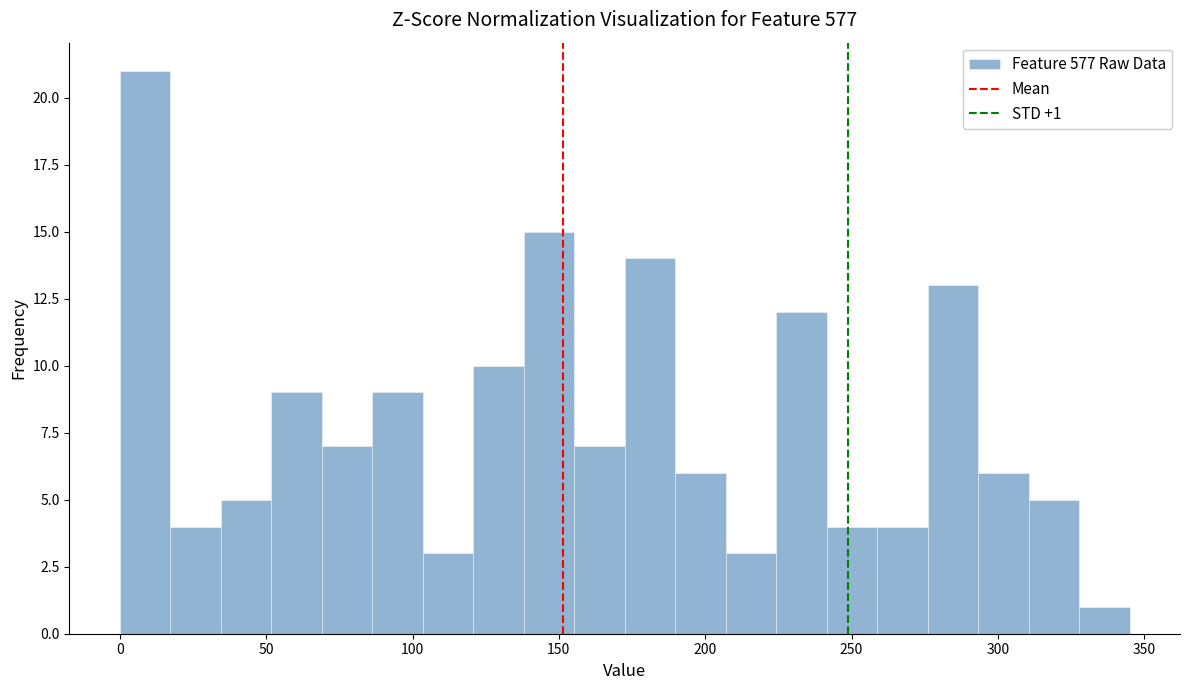

Read against the x-axis, roughly where is the centre of the tallest bar?

10